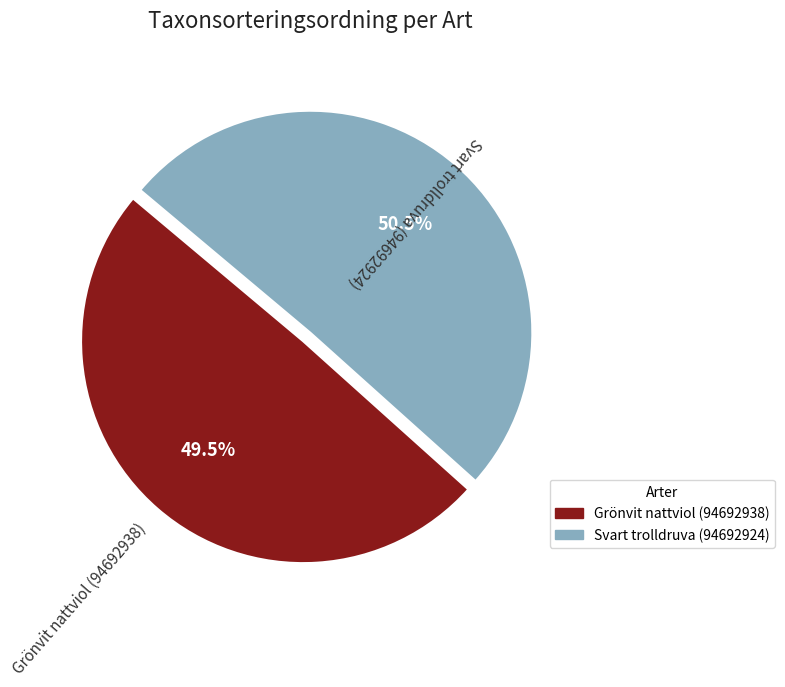

How many segments does this pie chart have?

2